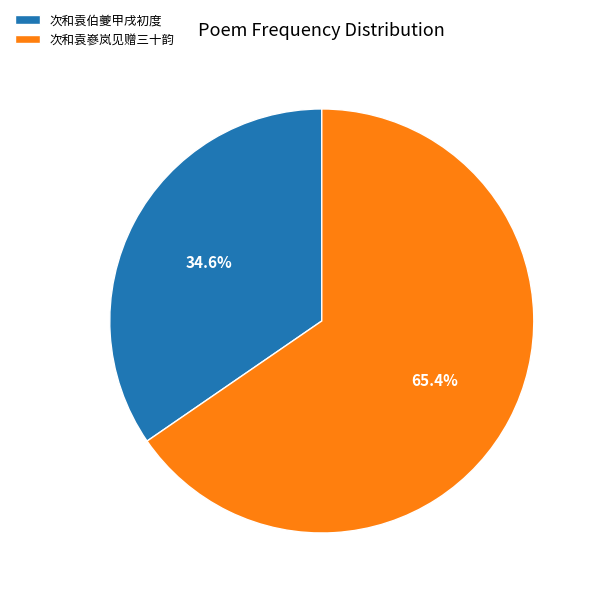

To the nearest percent, what portion does 次和袁嵾岚见赠三十韵 represent?

65%